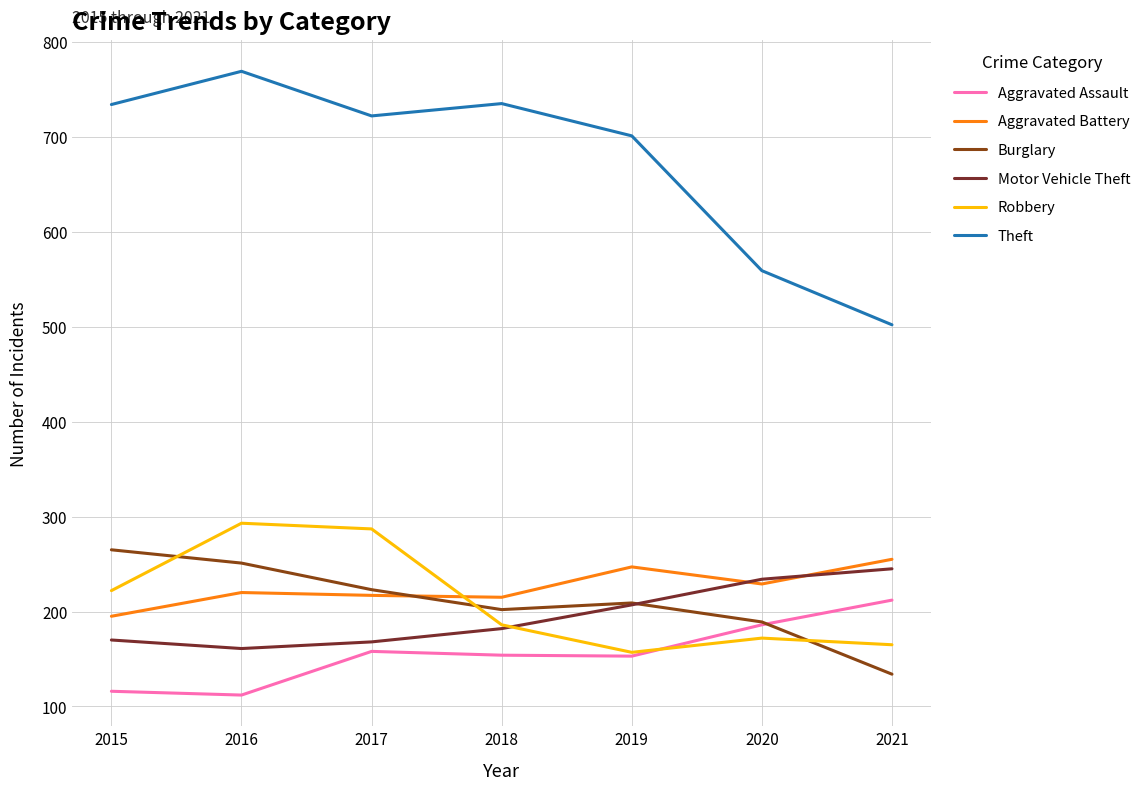

True or false: Aggravated Assault has more than 1 interior local peaks.

False